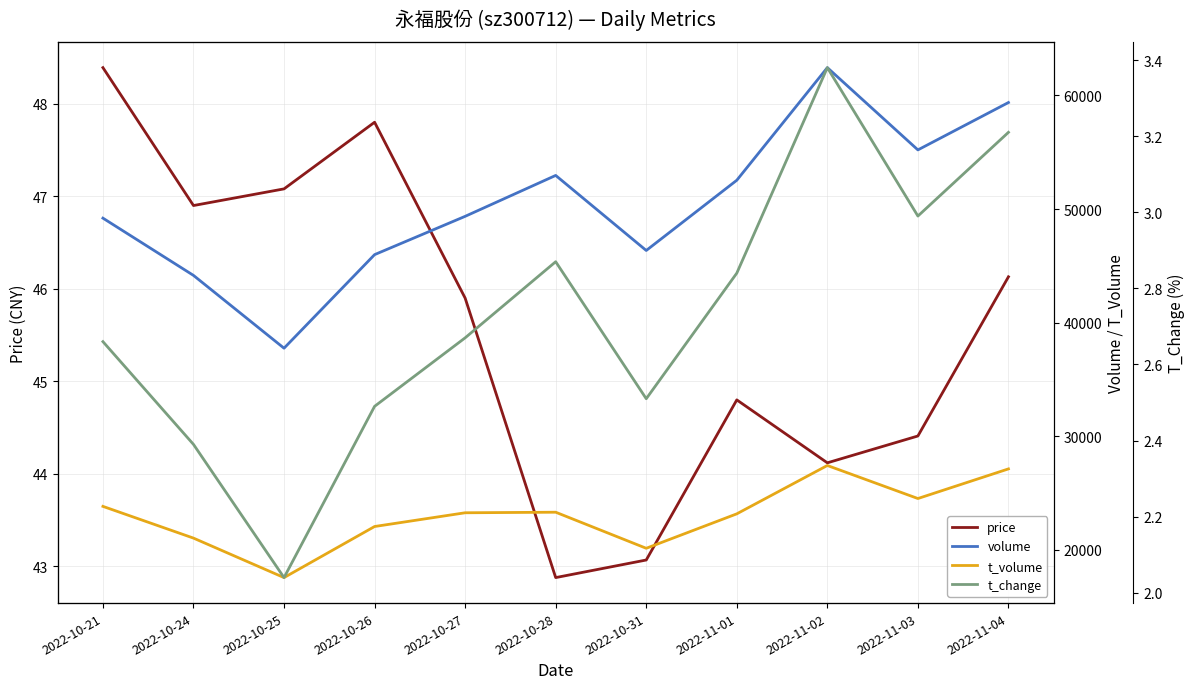

Is it true that t_change equals 3.0 at 2022-11-03?

True